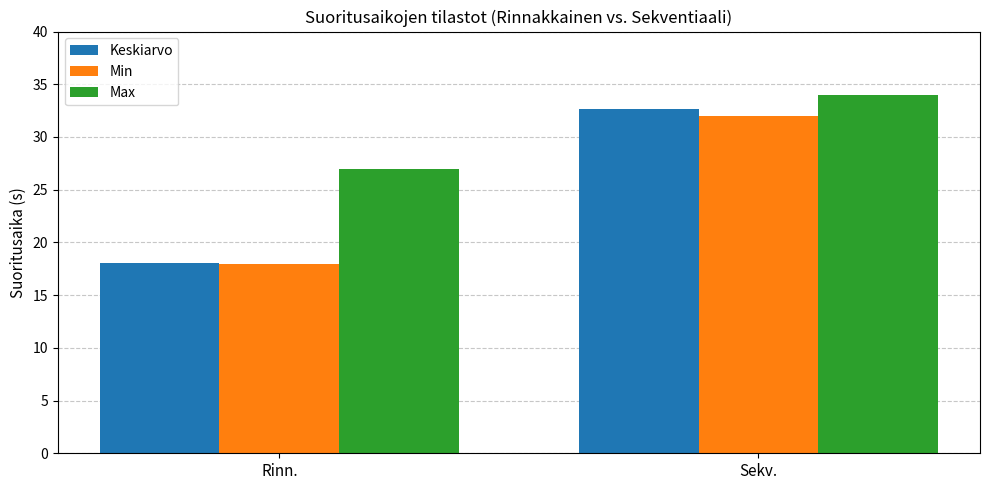

What is the total value across all series at Sekv.?

98.6